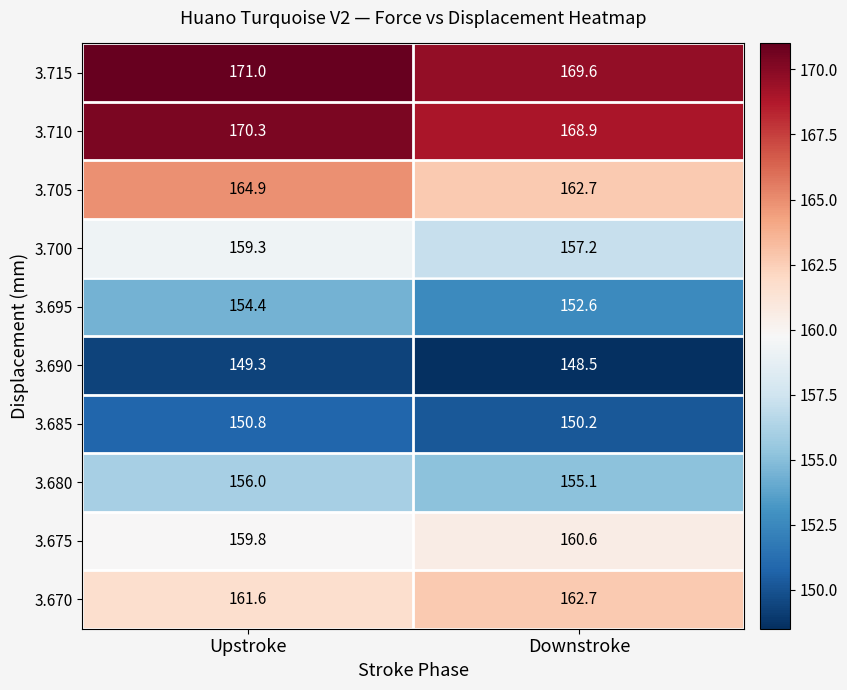

Reading left to right, what are all the values shown in this chart?

3.715: 171.0	169.6
3.710: 170.3	168.9
3.705: 164.9	162.7
3.700: 159.3	157.2
3.695: 154.4	152.6
3.690: 149.3	148.5
3.685: 150.8	150.2
3.680: 156.0	155.1
3.675: 159.8	160.6
3.670: 161.6	162.7